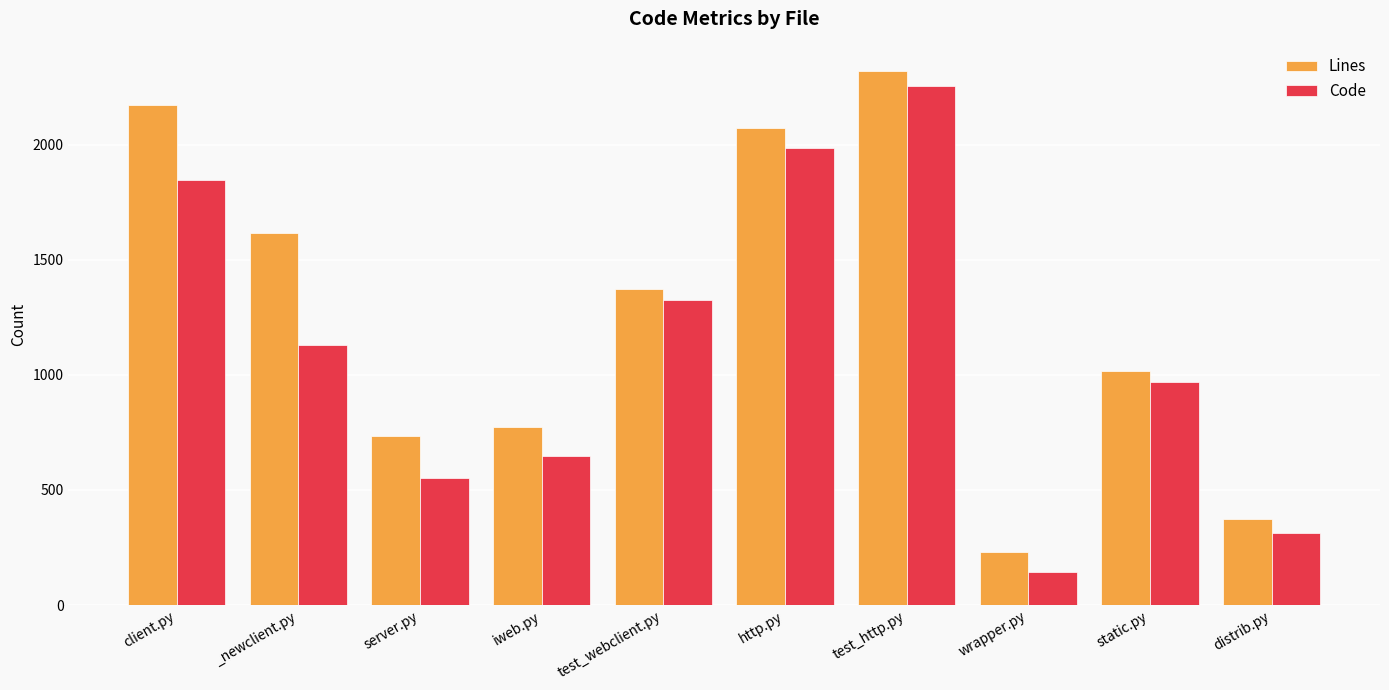

What position from the right is static.py?

2